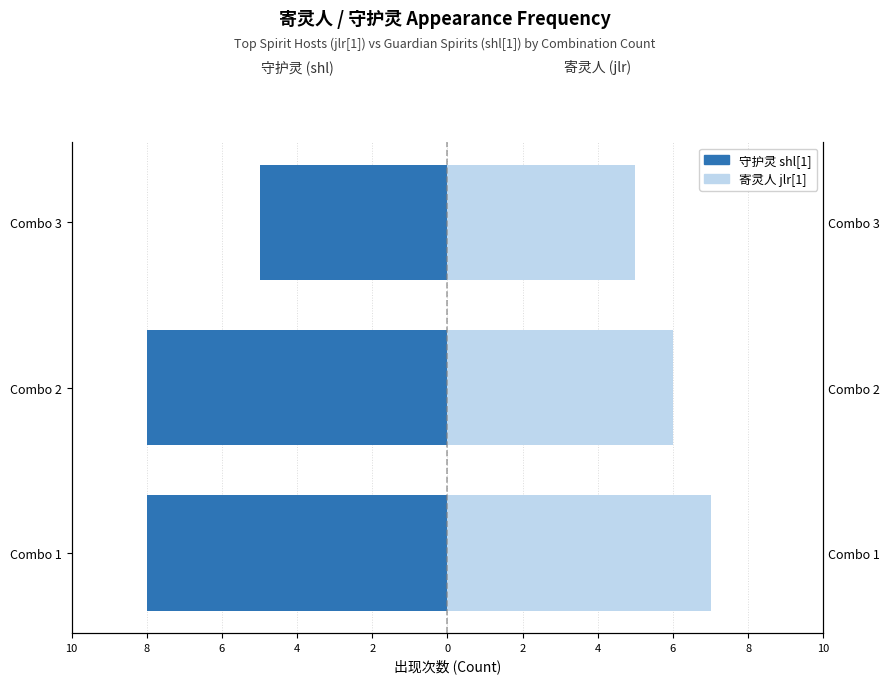

Reading right to left, list all the values displayed in this chart.

守护灵 shl[1]: -5	-8	-8
寄灵人 jlr[1]: 5	6	7